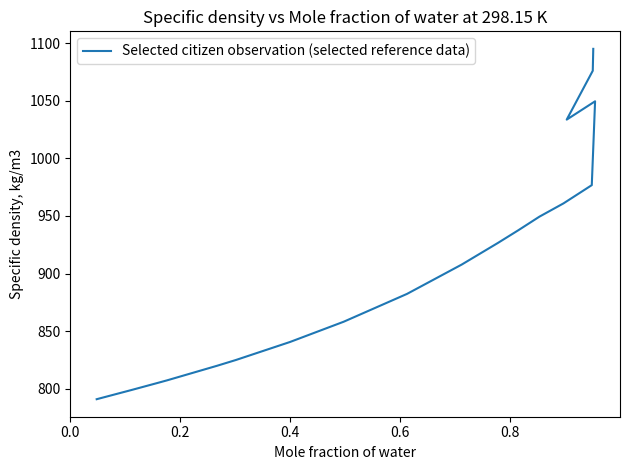

How many lines are shown in the chart?

1